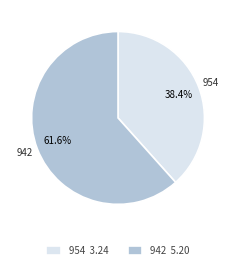

How many slices are in this pie chart?

2